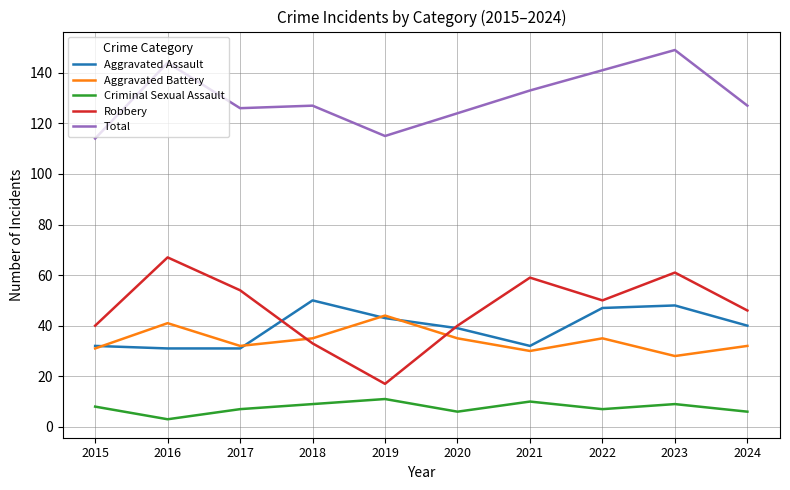

At which label is Total closest to 131?

2021